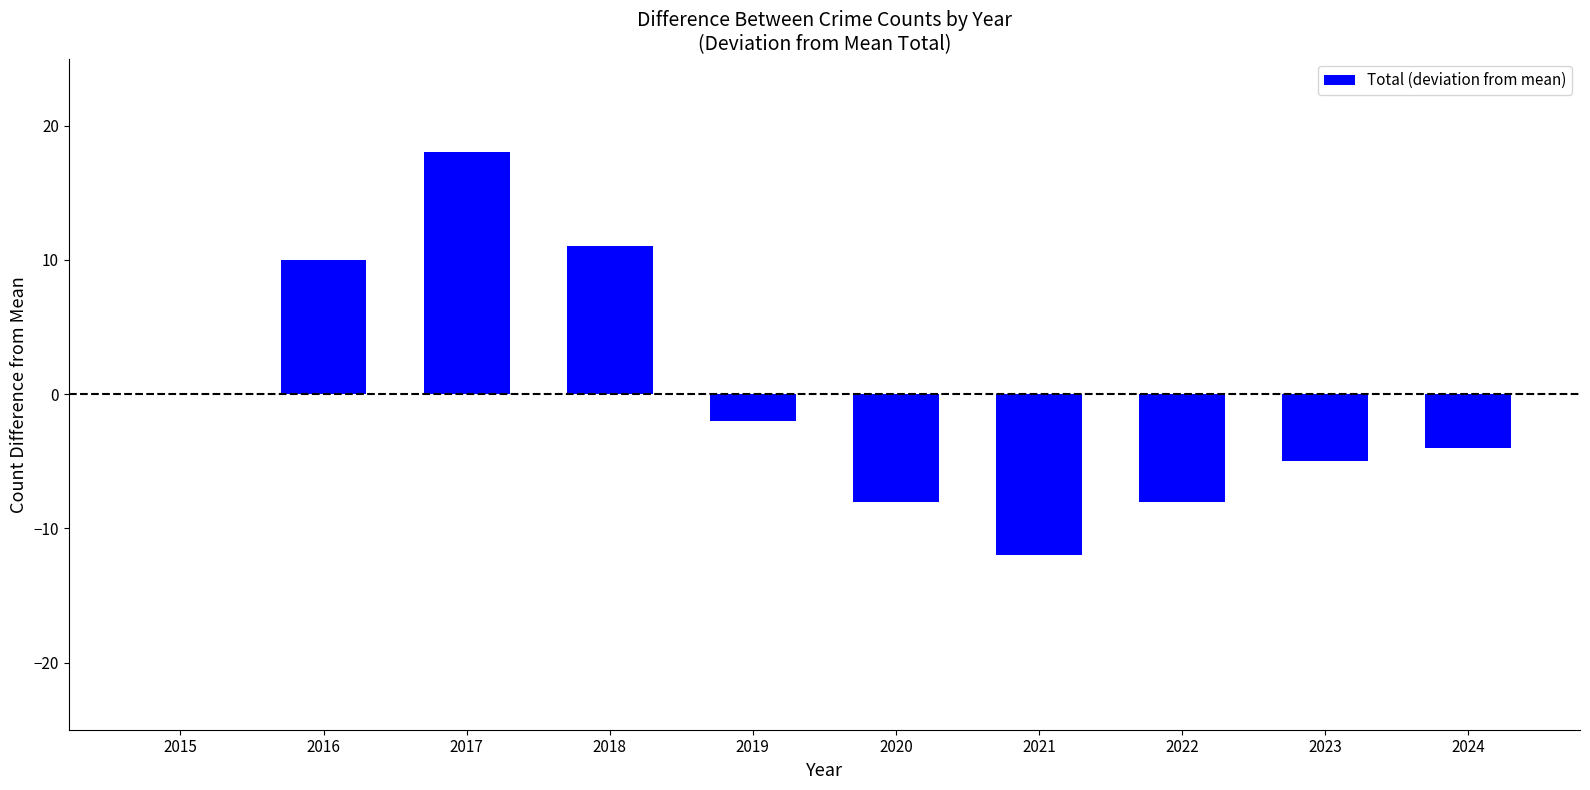

What is the sum of the values at 2015 and 2017?

18